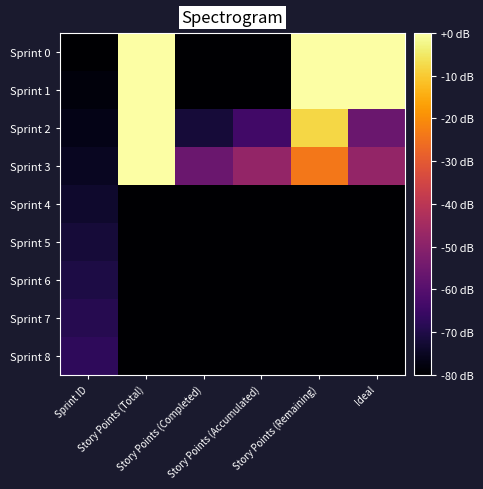

What is the total value across all series at Story Points (Completed)?

-688.0